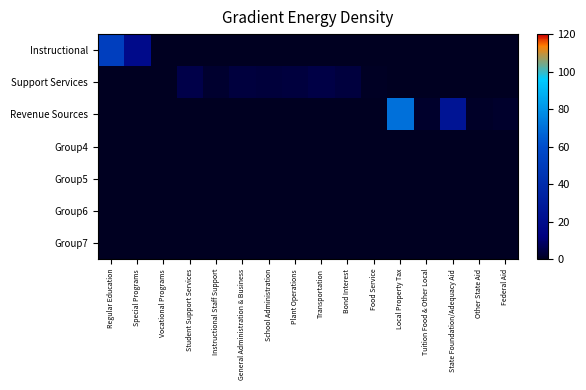

What is the total value across all series at Food Service?

0.9